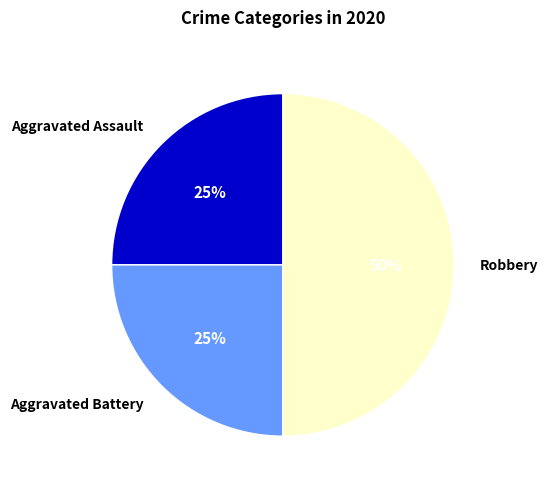

What is the ratio of the value at Aggravated Assault to the value at Robbery?

0.5